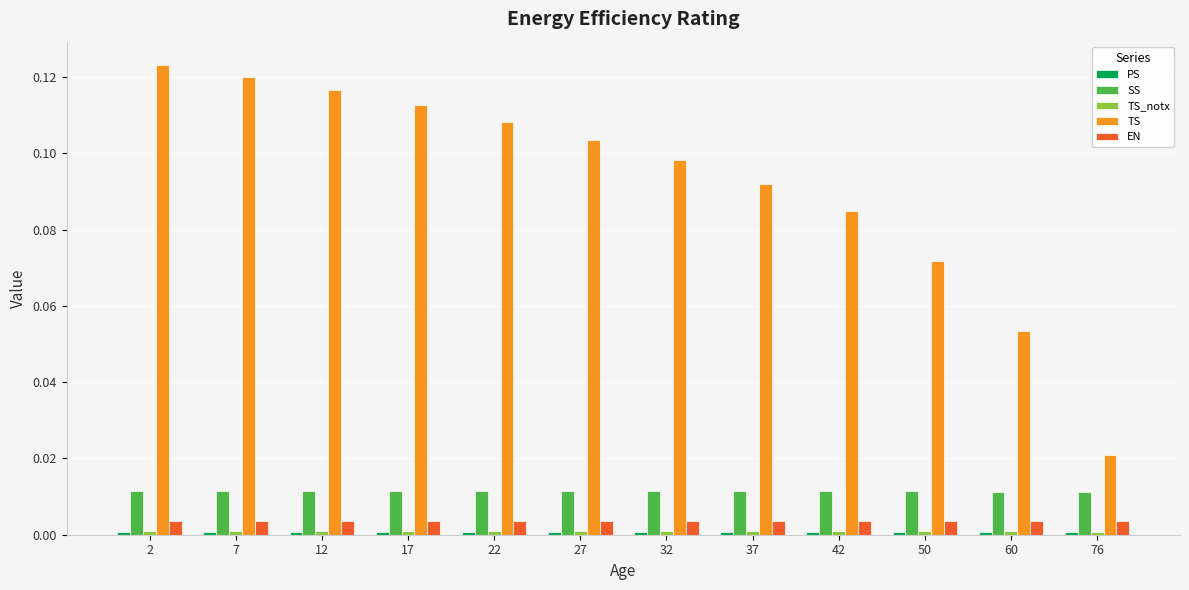

Which series has the largest range (max minus min)?

TS